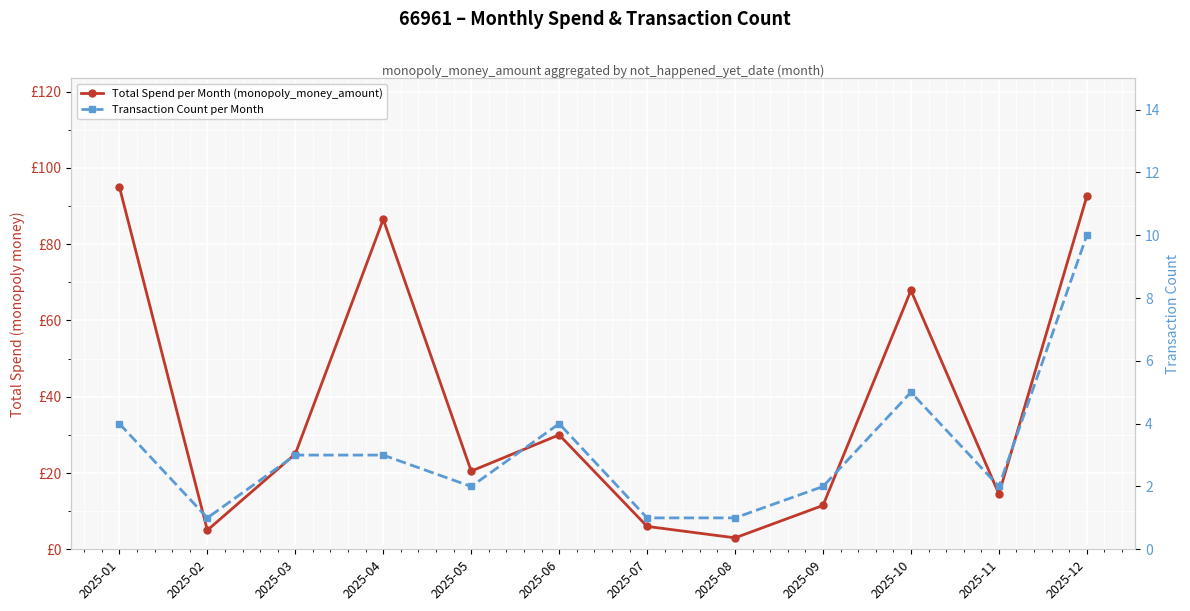

What is the total value across all series at 2025-10?

72.8